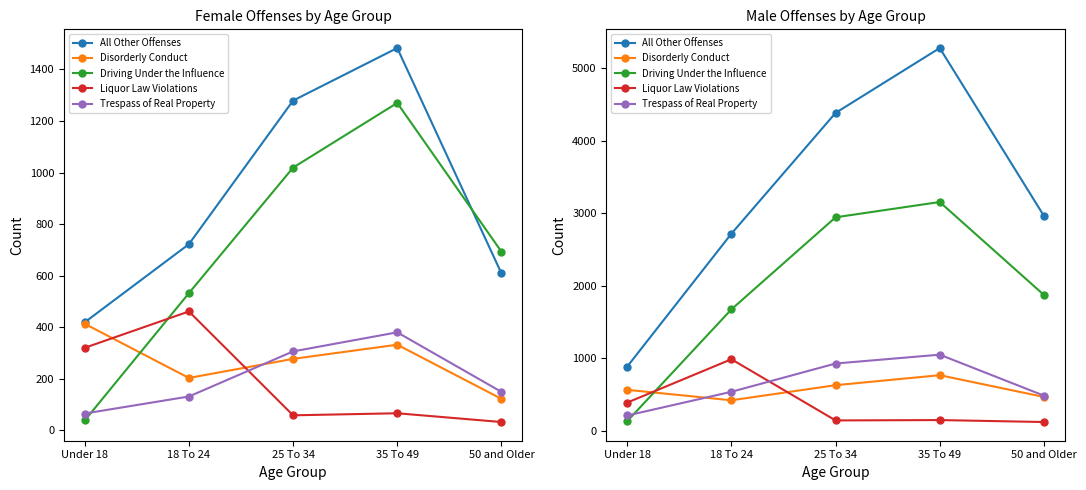

Is it true that Disorderly Conduct equals 420 at 18 To 24?

True